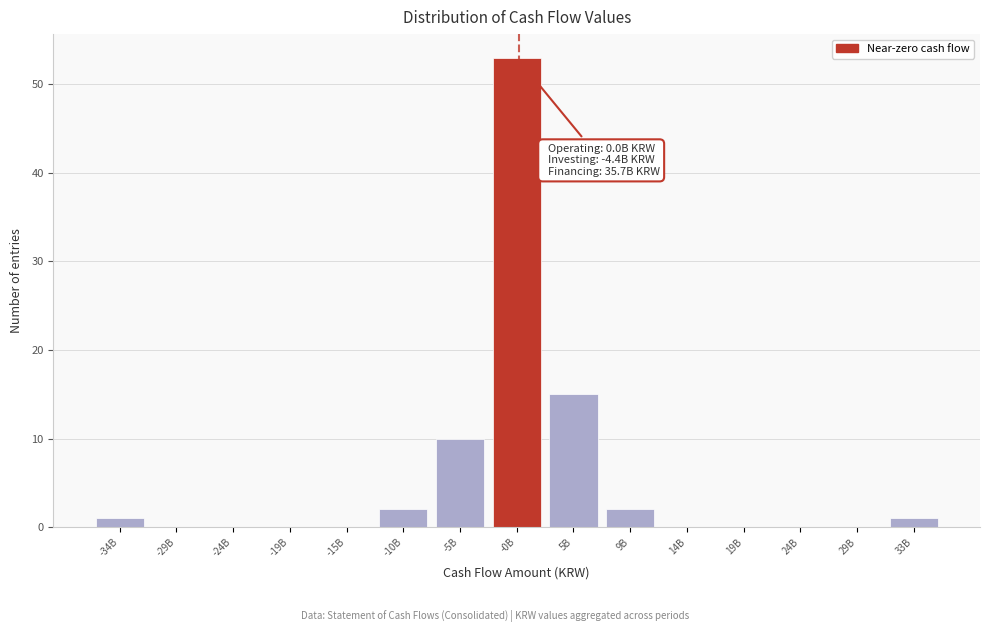

Reading left to right, extract all data points from this chart.

-34B=1	-29B=0	-24B=0	-19B=0	-15B=0	-10B=2	-5B=10	-0B=53	5B=15	9B=2	14B=0	19B=0	24B=0	29B=0	33B=1